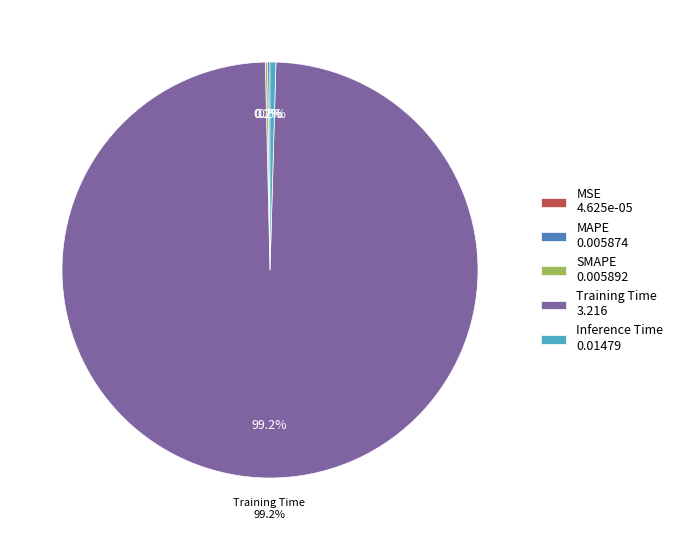

Is Training Time 3.216 the majority of the pie?

Yes